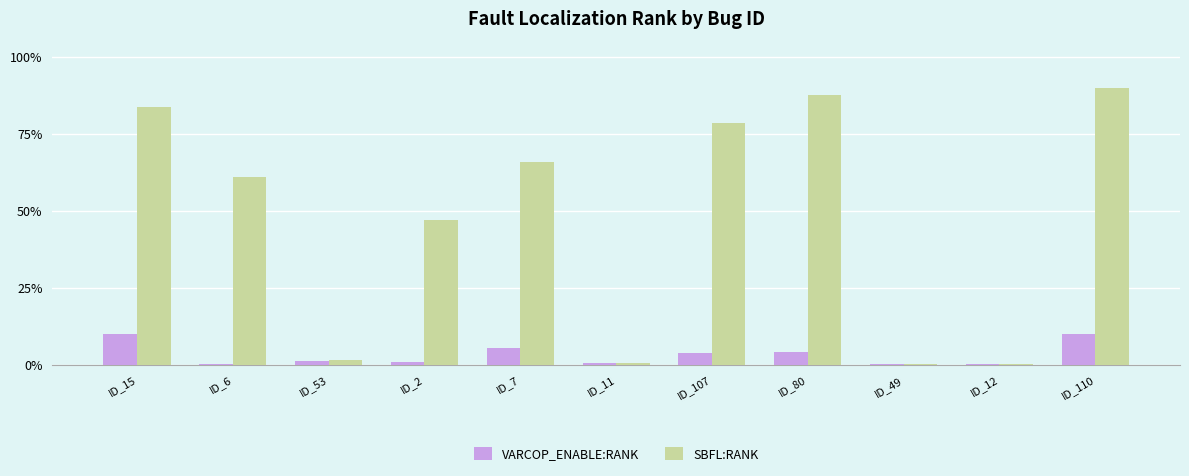

What is the sum of the VARCOP_ENABLE:RANK values at ID_80 and ID_12?

4.5